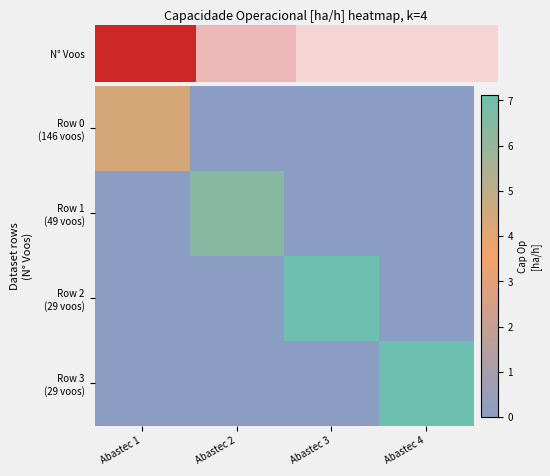

At which category is the sum across all series the highest?

Abastec 3